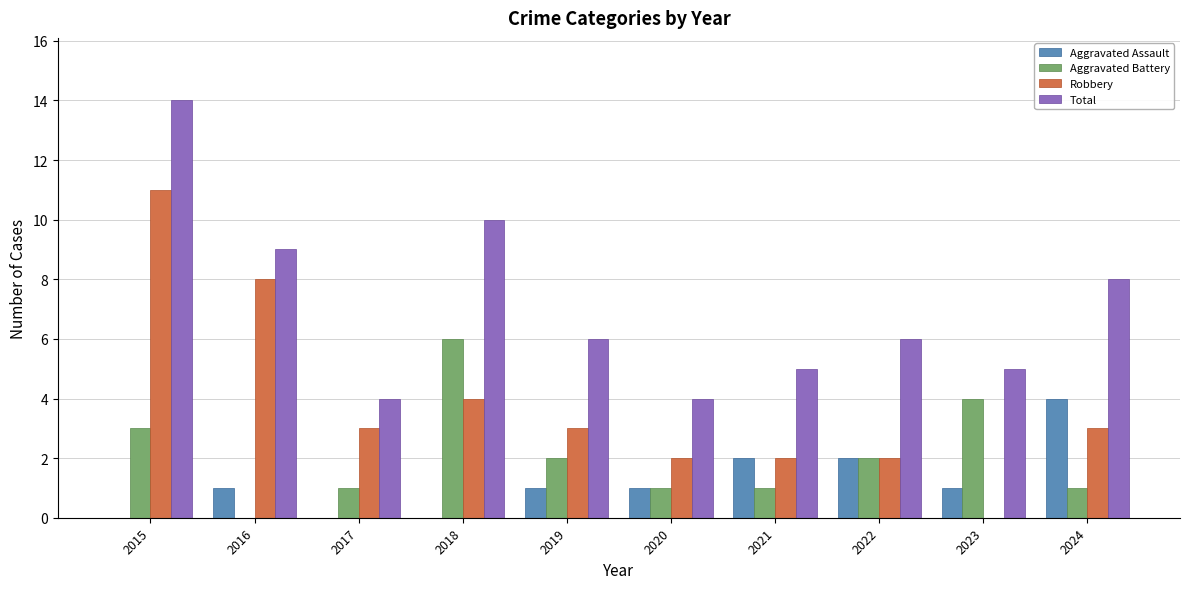

What is the average value of the Aggravated Battery series?

2